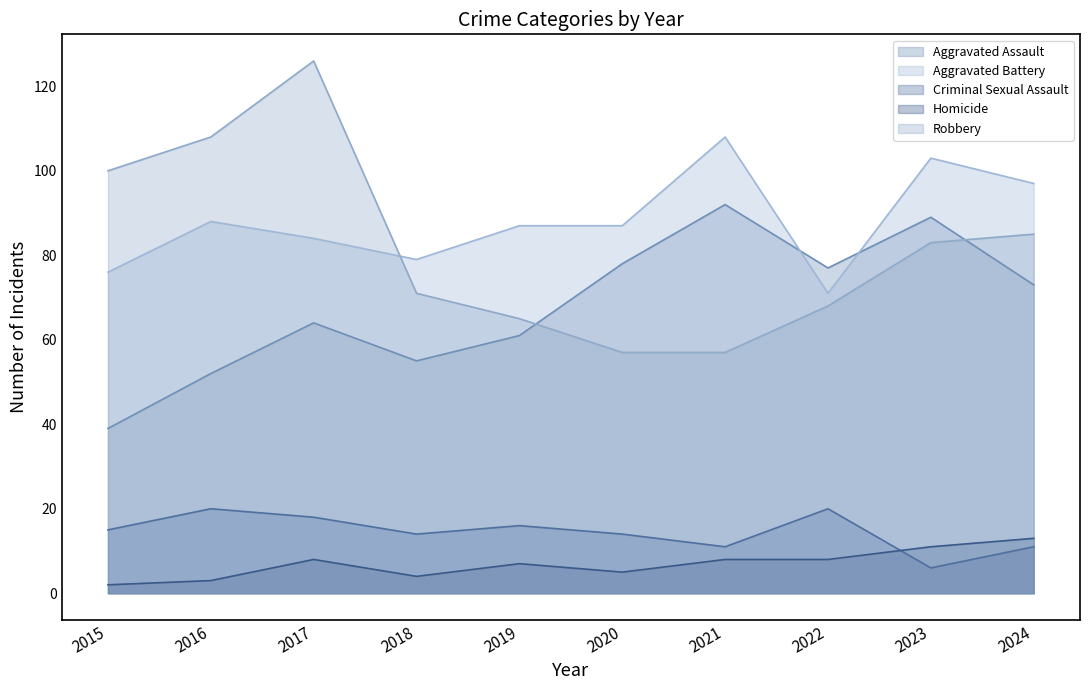

Is the value of Robbery at 2018 greater than the value of Homicide at 2019?

Yes